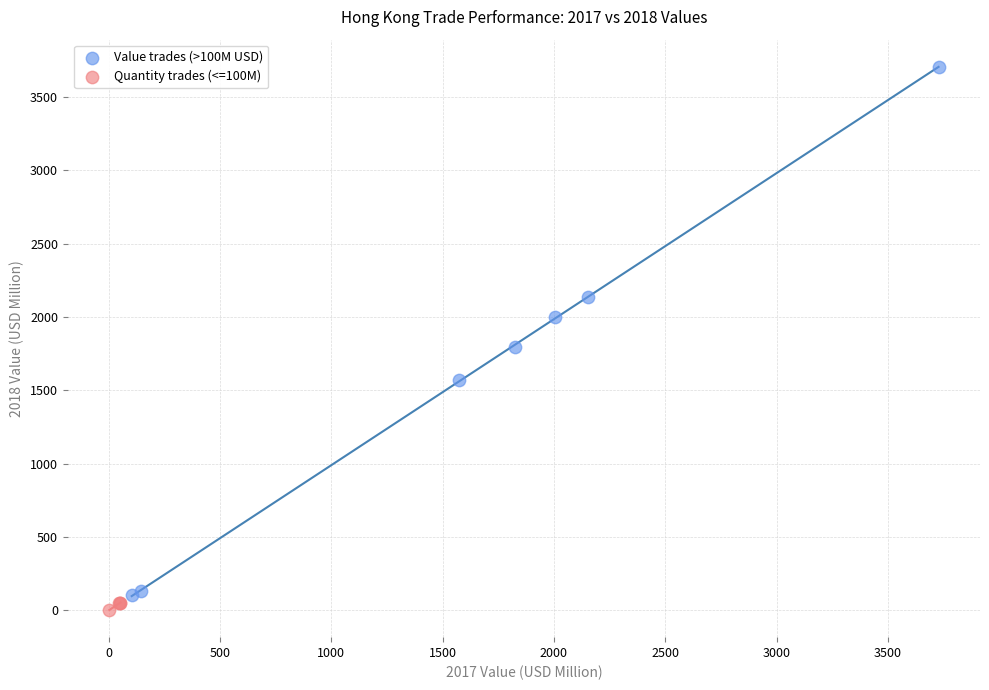

Which series contains the lowest Y value?

Quantity trades (<=100M)